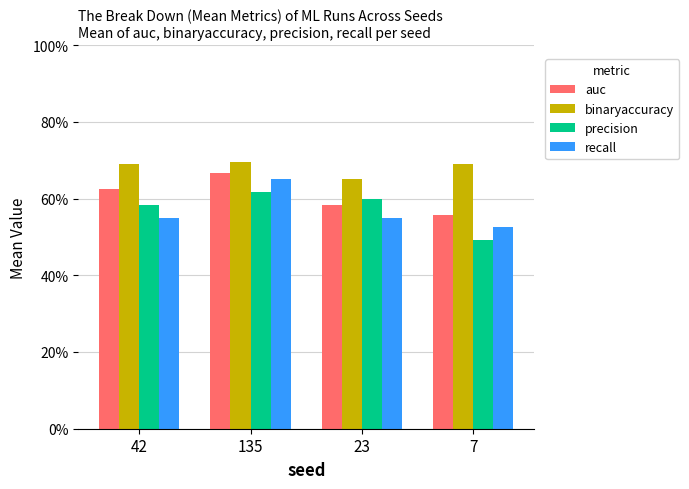

Which series changed the most between 135 and 23?

recall